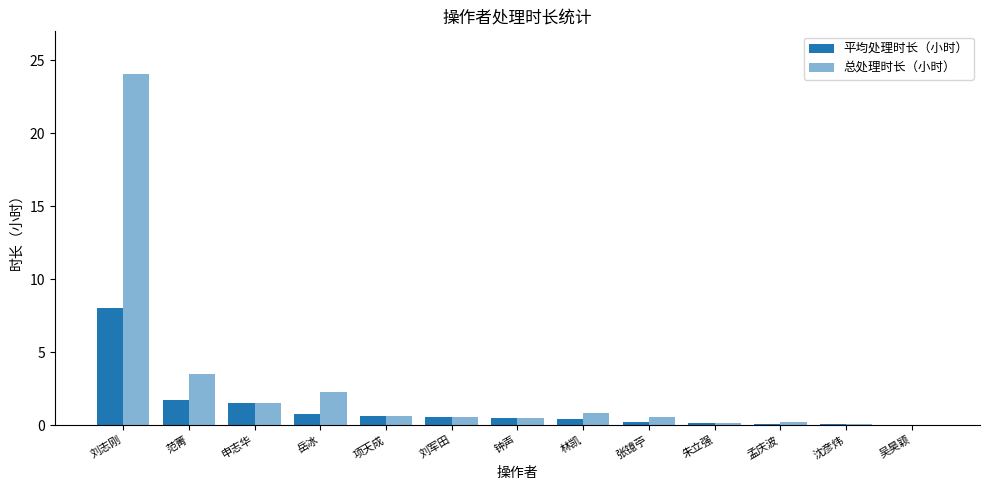

What are all the series names shown in the legend?

平均处理时长（小时）, 总处理时长（小时）